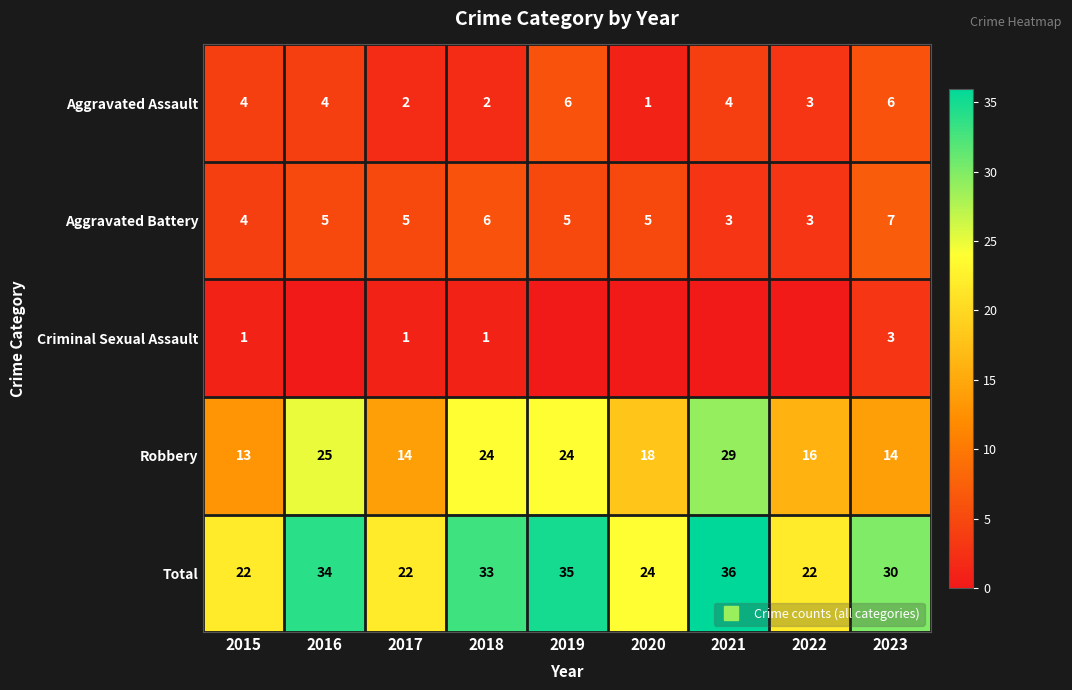

Is it true that Robbery equals 29 at 2021?

True